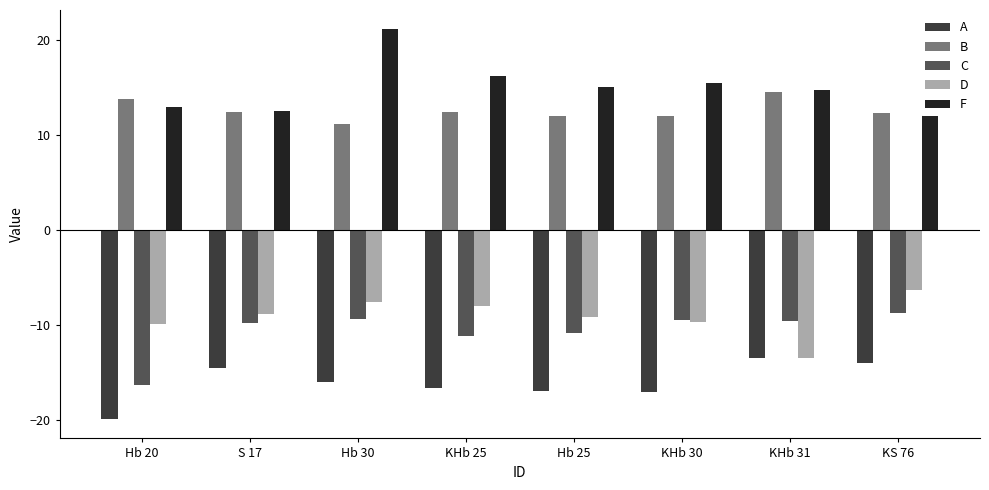

Does the chart contain any negative values?

Yes